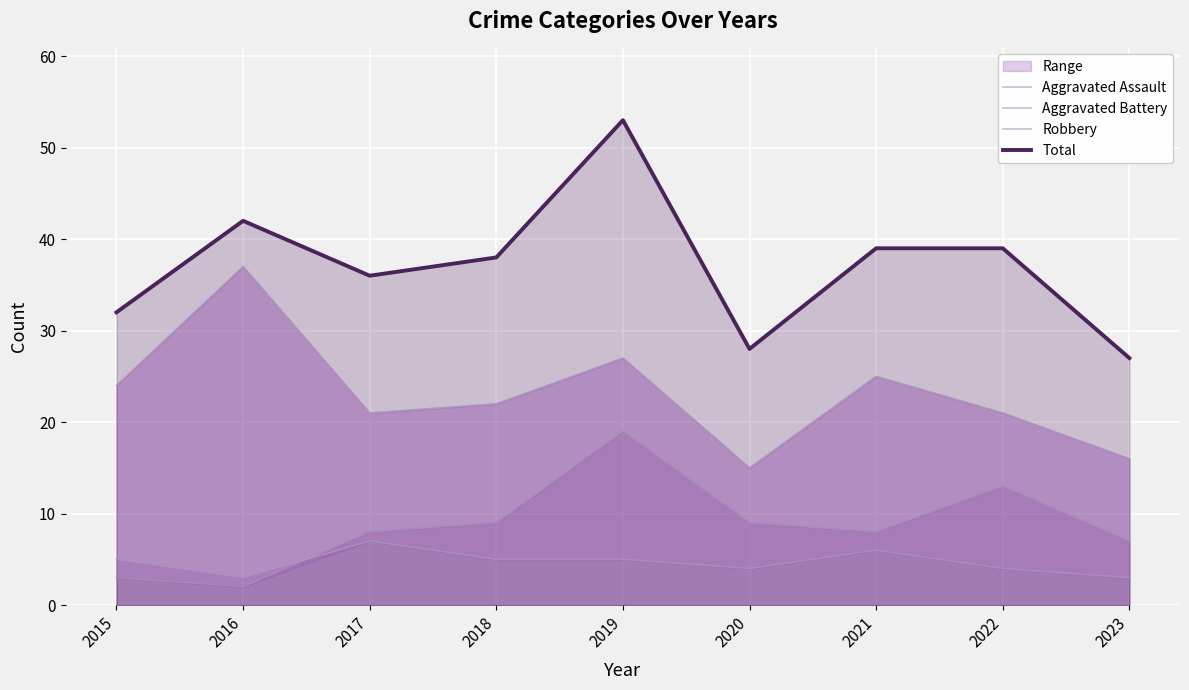

What are all the series names shown in the legend?

Aggravated Assault, Aggravated Battery, Robbery, Total